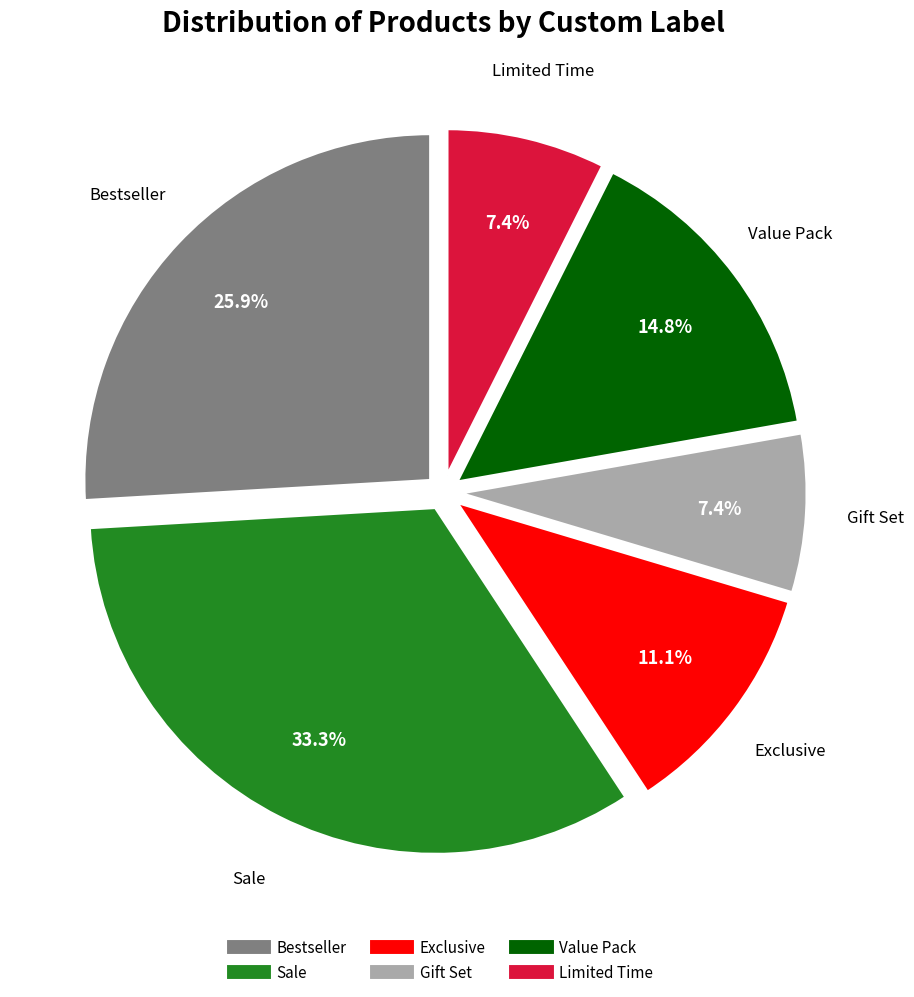

What is the total percentage of Sale and Exclusive?

44.4%